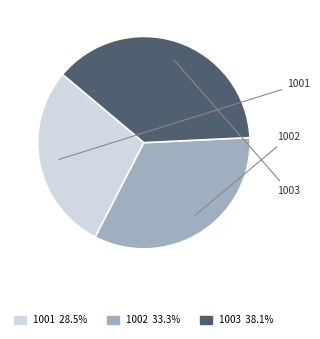

Between 1002 and 1001, which is larger?

1002